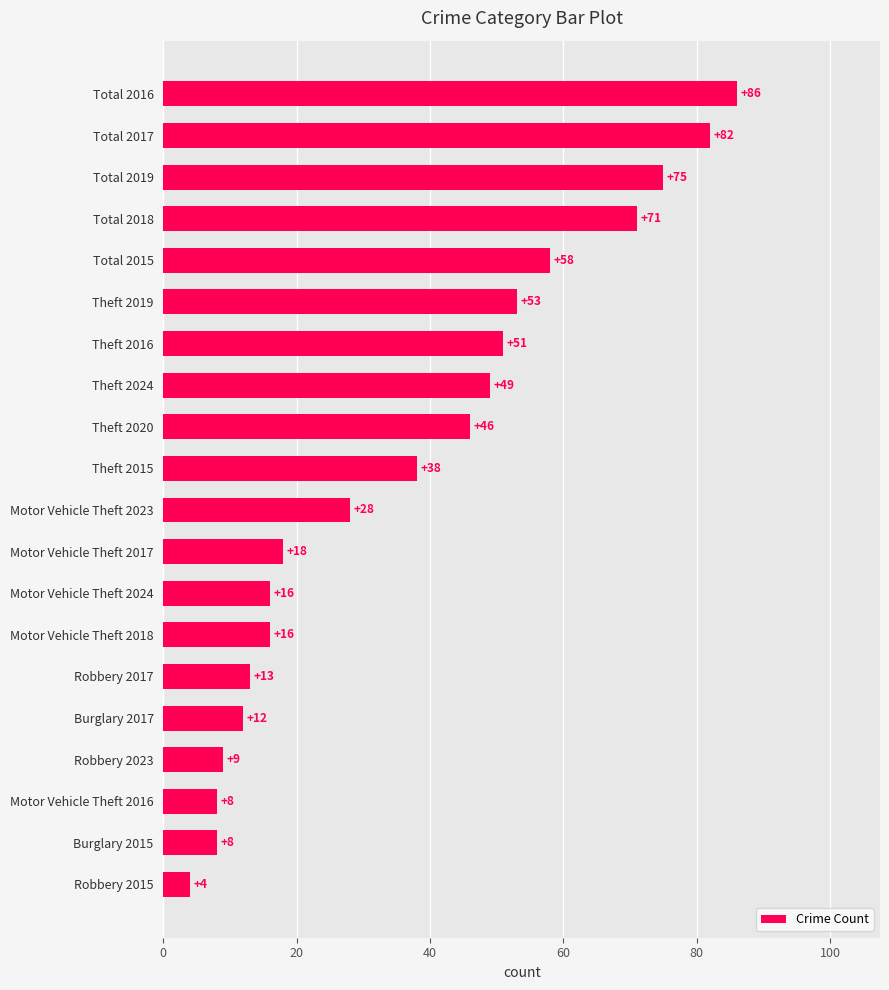

What position from the bottom is Total 2017?

19